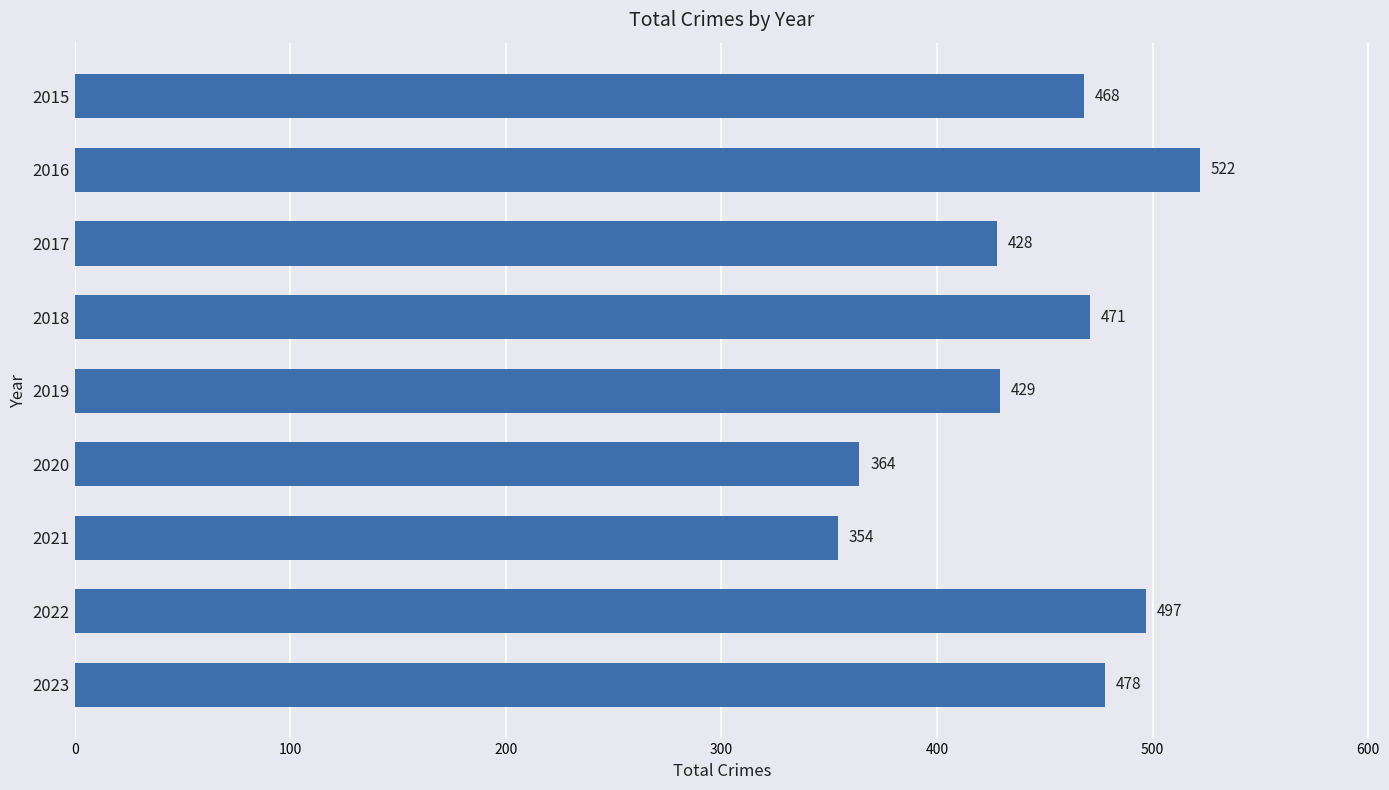

Reading top to bottom, extract all data points from this chart.

2015=468	2016=522	2017=428	2018=471	2019=429	2020=364	2021=354	2022=497	2023=478